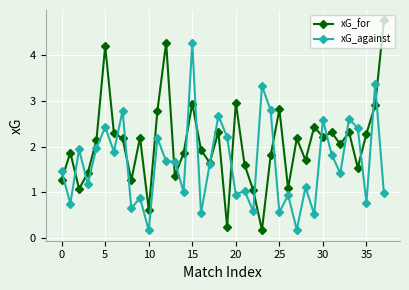

What is the value of the xG_for point at the 22nd from the left?

1.6